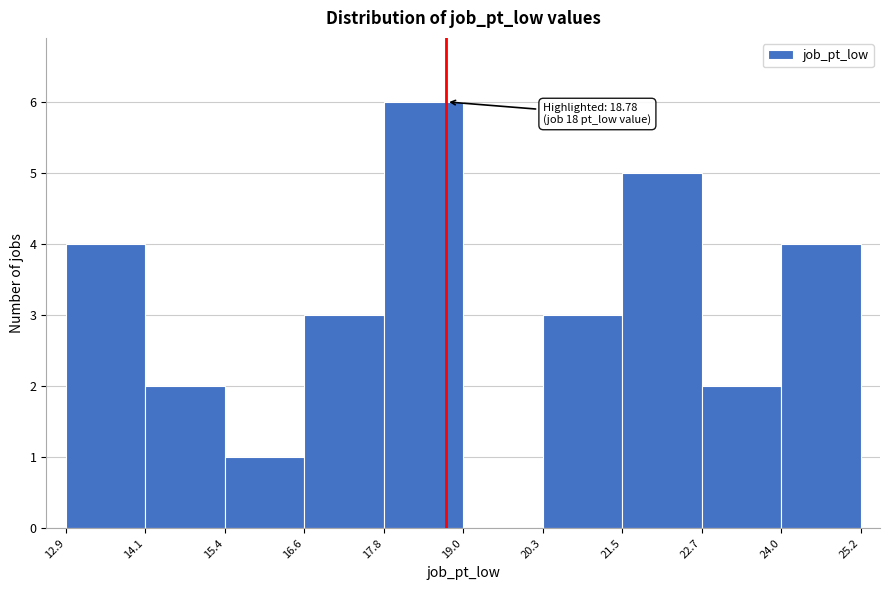

Over which range of the x-axis is the bar tallest?

17.8 to 19.0